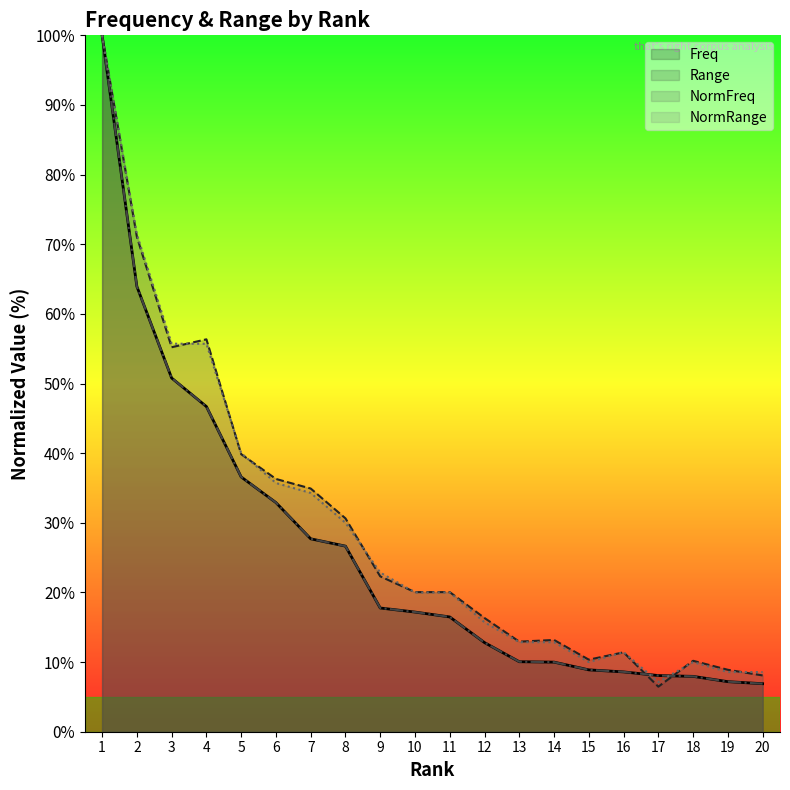

Reading left to right, what are all the values shown in this chart?

Freq: 100.0	63.9	50.8	46.7	36.6	32.9	27.7	26.7	17.8	17.2	16.5	12.8	10.1	10.0	8.9	8.6	8.1	7.9	7.2	6.9
Range: 100.0	71.1	55.2	56.3	39.9	36.3	34.9	30.6	22.3	20.0	20.0	16.3	12.9	13.2	10.3	11.4	6.5	10.2	8.9	8.1
NormFreq: 100.0	63.9	50.8	46.7	36.6	32.9	27.7	26.7	17.8	17.2	16.5	12.8	10.1	10.0	8.9	8.6	8.1	7.9	7.2	6.9
NormRange: 100.0	71.4	55.7	55.7	40.0	35.7	34.3	30.0	22.9	20.0	20.0	15.7	12.9	12.9	10.0	11.4	7.1	10.0	8.6	8.6